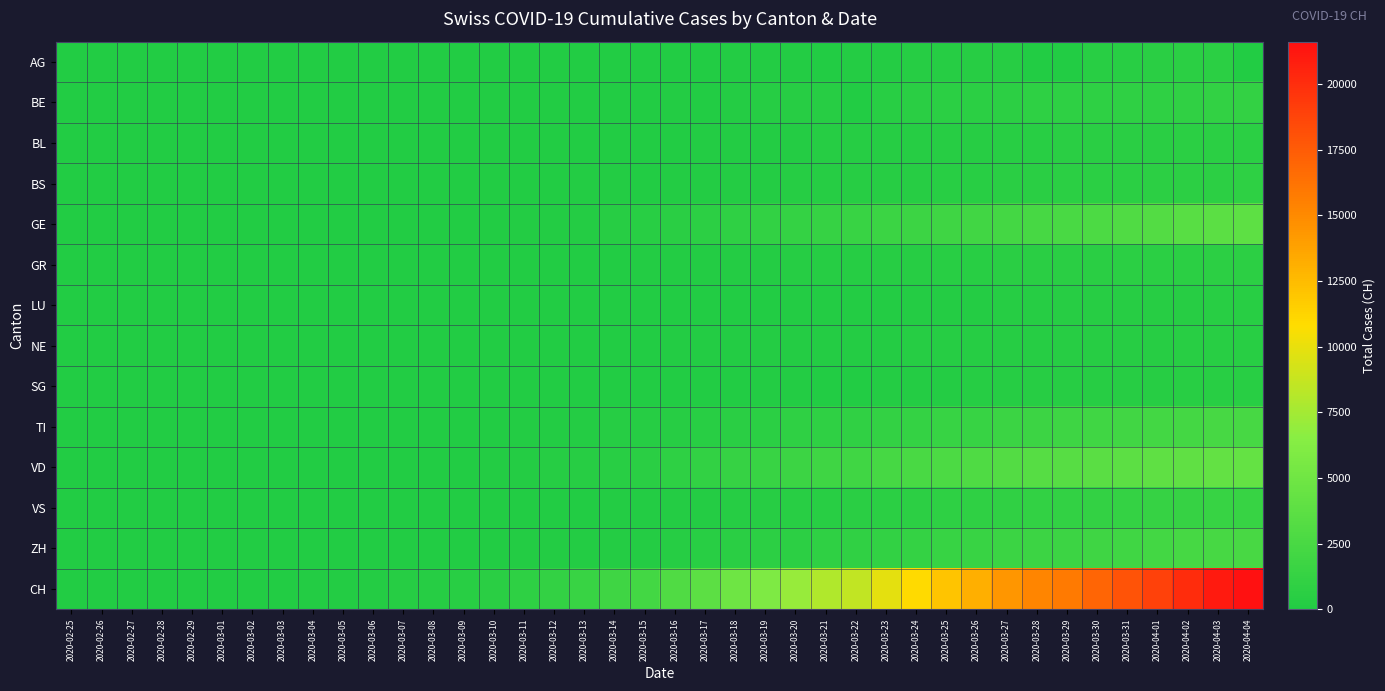

Which series has the largest total across all categories?

CH